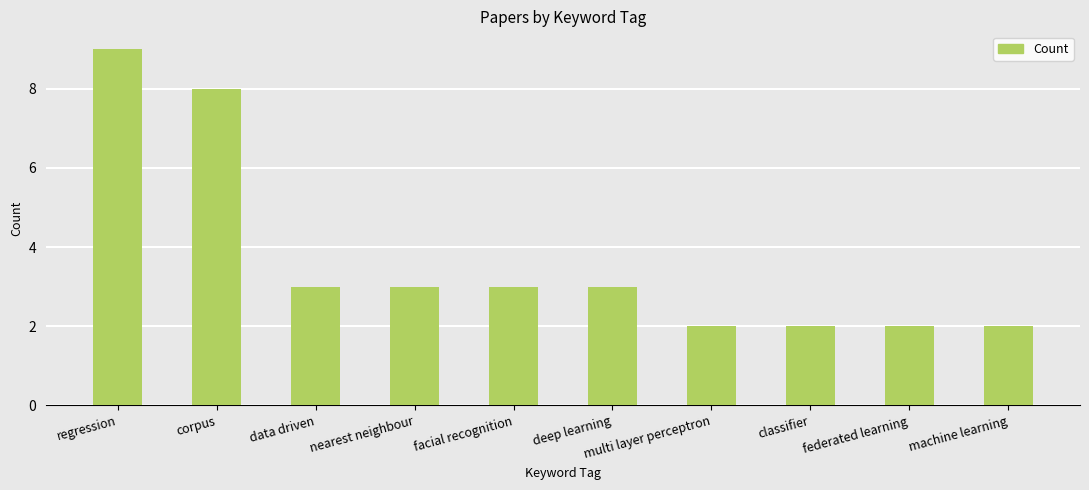

What position from the right is regression?

10